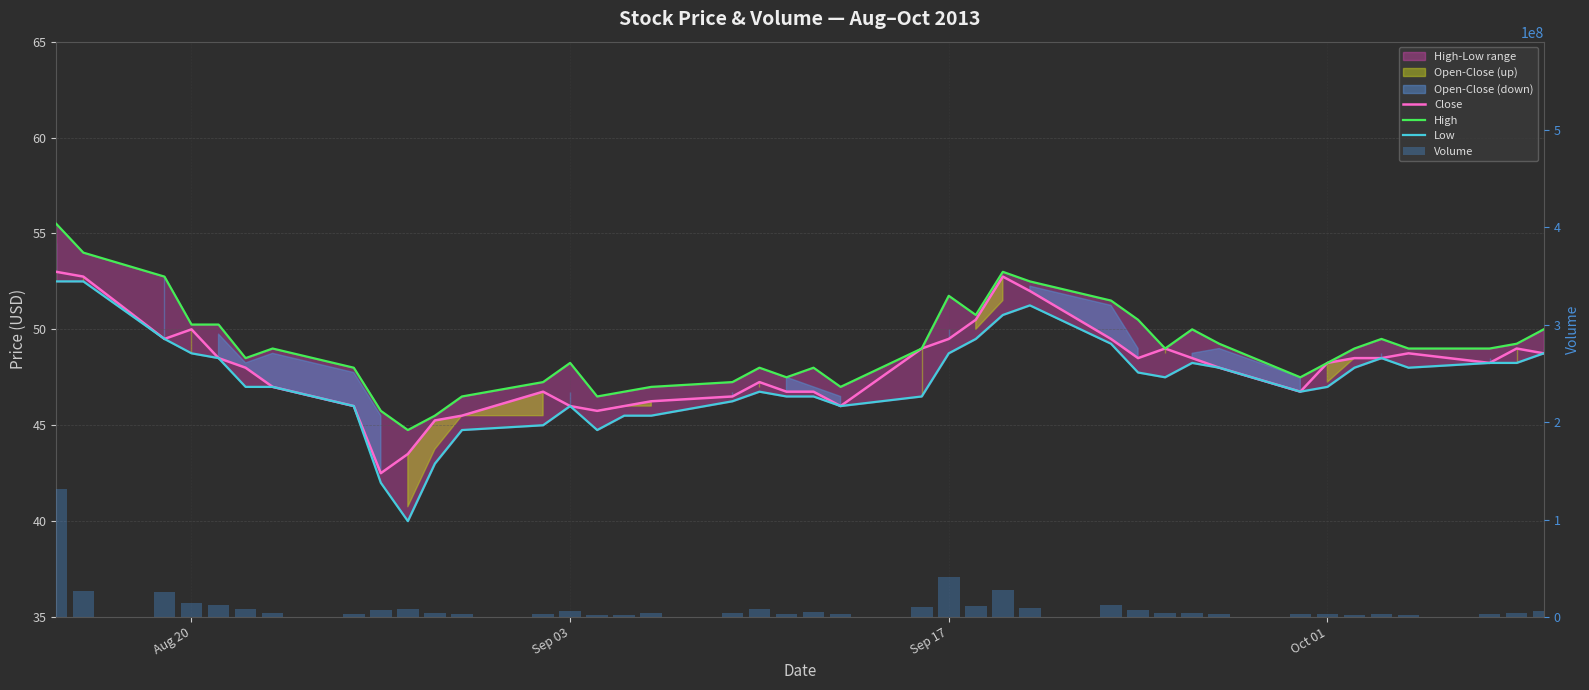

Rank the series at Sep 03 from lowest to highest value.

Close, Low, High, Volume